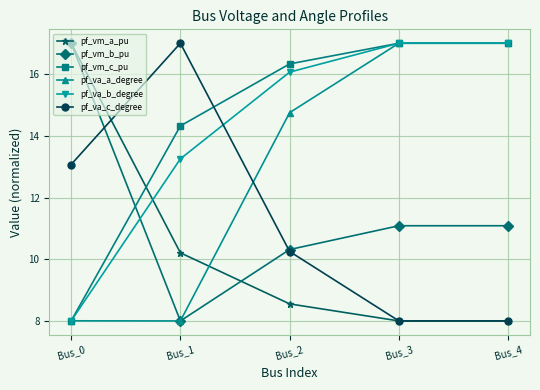

What is the spread (max minus min) of values at Bus_0?

9.0